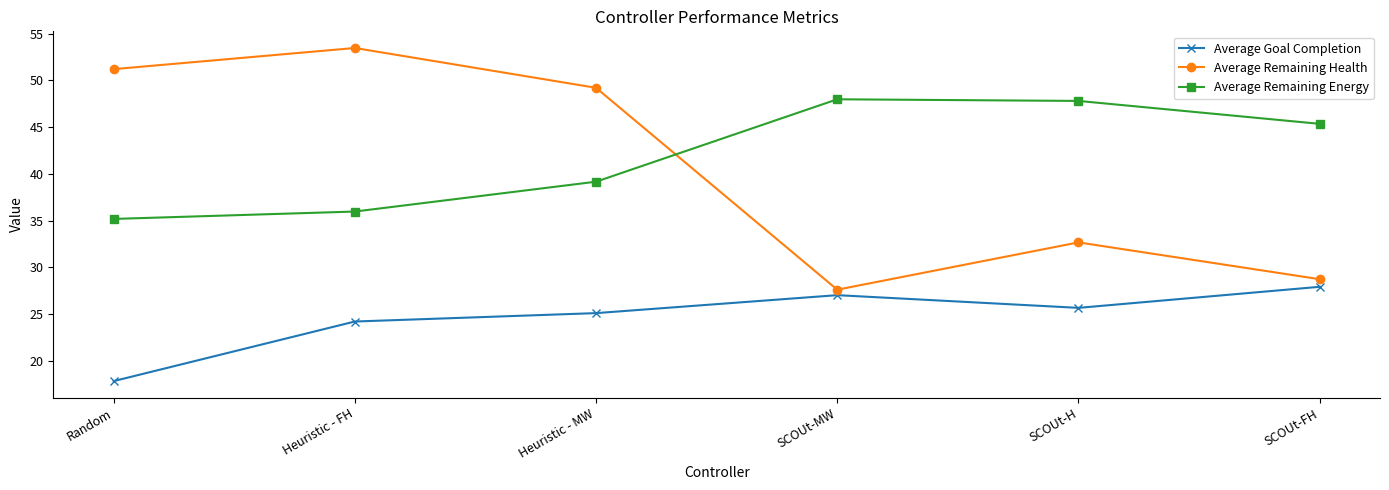

In Average Remaining Energy, how many points are higher than both neighbors (excluding endpoints)?

1